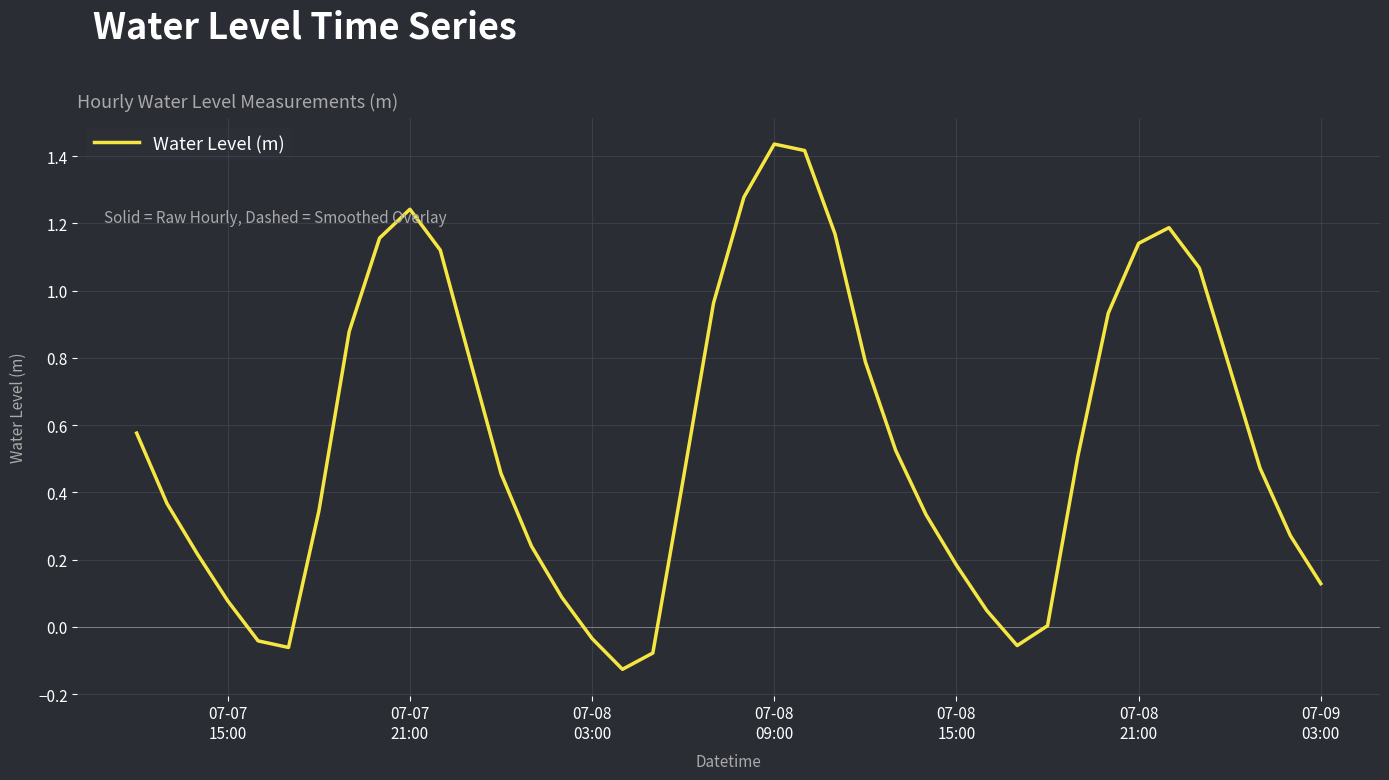

Does the chart display data point markers on the line(s)?

No